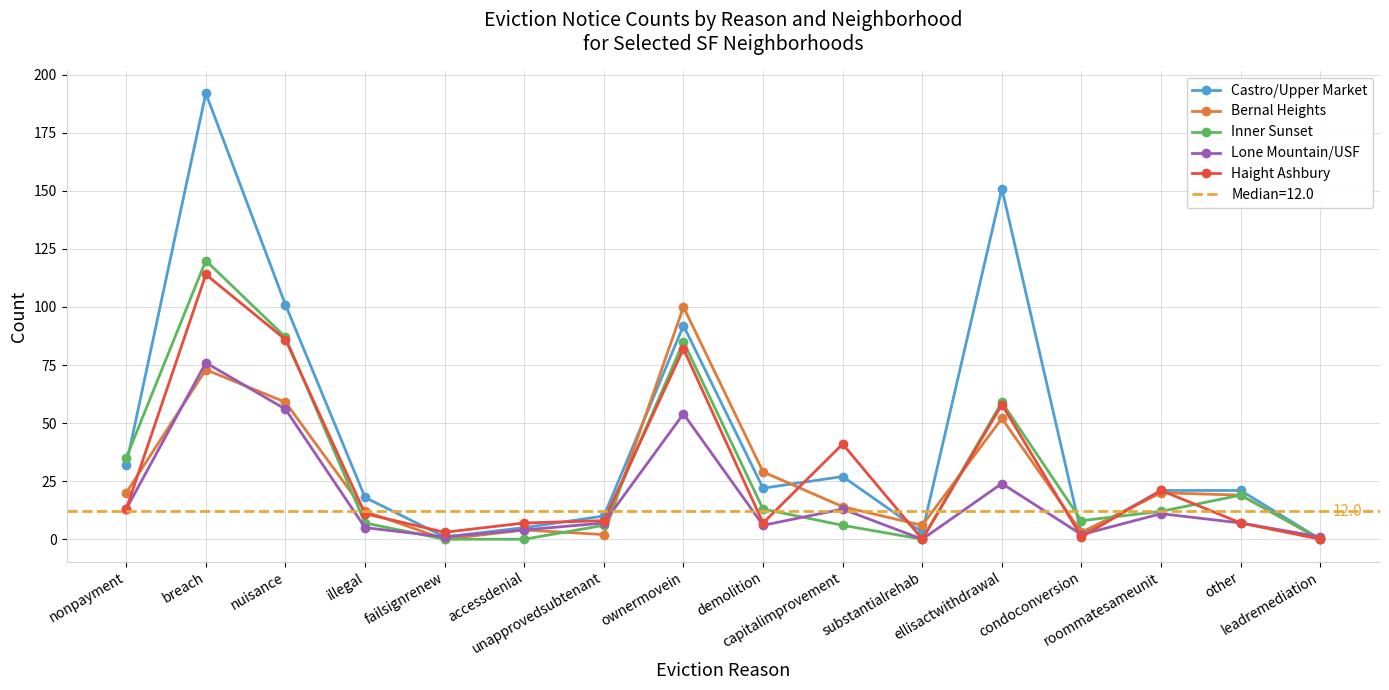

Reading right to left, extract all data points from this chart.

Castro/Upper Market: leadremediation=0	other=21	roommatesameunit=21	condoconversion=2	ellisactwithdrawal=151	substantialrehab=3	capitalimprovement=27	demolition=22	ownermovein=92	unapprovedsubtenant=10	accessdenial=5	failsignrenew=1	illegal=18	nuisance=101	breach=192	nonpayment=32
Bernal Heights: leadremediation=0	other=19	roommatesameunit=20	condoconversion=3	ellisactwithdrawal=52	substantialrehab=6	capitalimprovement=14	demolition=29	ownermovein=100	unapprovedsubtenant=2	accessdenial=4	failsignrenew=0	illegal=12	nuisance=59	breach=73	nonpayment=20
Inner Sunset: leadremediation=0	other=19	roommatesameunit=12	condoconversion=8	ellisactwithdrawal=59	substantialrehab=0	capitalimprovement=6	demolition=13	ownermovein=85	unapprovedsubtenant=6	accessdenial=0	failsignrenew=0	illegal=7	nuisance=87	breach=120	nonpayment=35
Lone Mountain/USF: leadremediation=1	other=7	roommatesameunit=11	condoconversion=2	ellisactwithdrawal=24	substantialrehab=0	capitalimprovement=13	demolition=6	ownermovein=54	unapprovedsubtenant=7	accessdenial=4	failsignrenew=1	illegal=5	nuisance=56	breach=76	nonpayment=13
Haight Ashbury: leadremediation=0	other=7	roommatesameunit=21	condoconversion=1	ellisactwithdrawal=58	substantialrehab=0	capitalimprovement=41	demolition=7	ownermovein=82	unapprovedsubtenant=8	accessdenial=7	failsignrenew=3	illegal=11	nuisance=86	breach=114	nonpayment=13